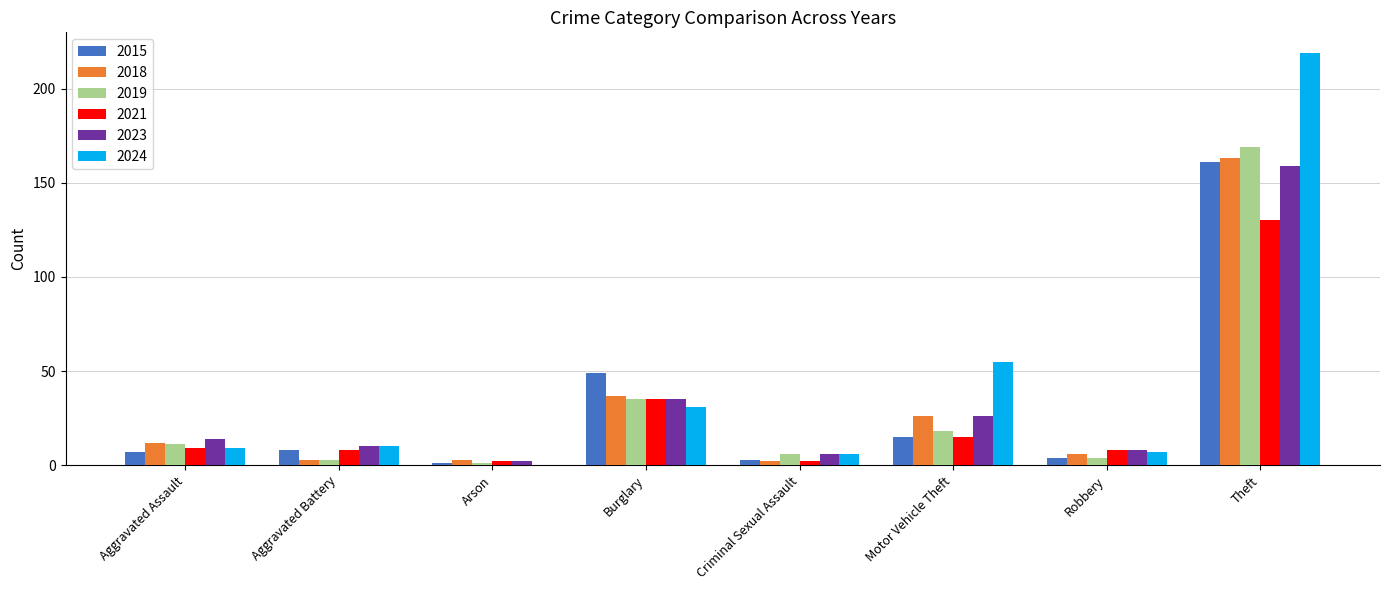

What is the approximate value of 2019 at Robbery?

4